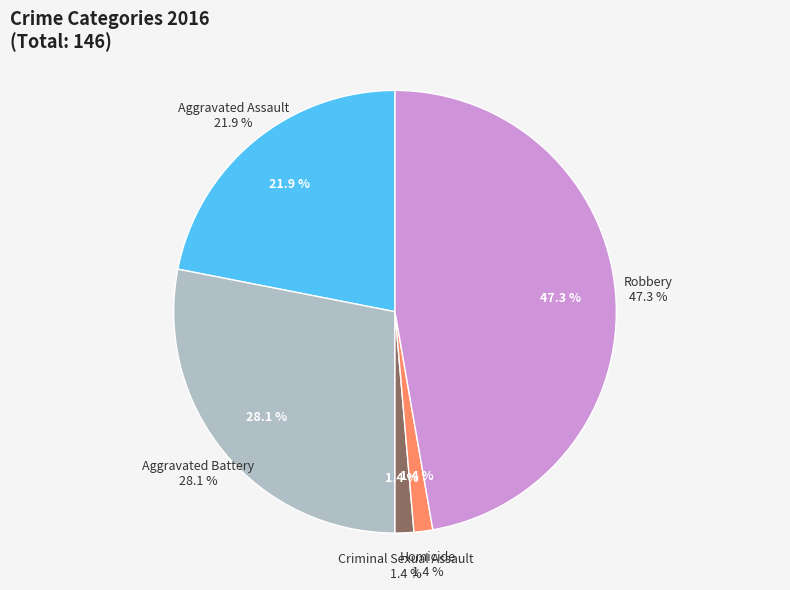

How much of the chart is everything except Homicide?

98.6%